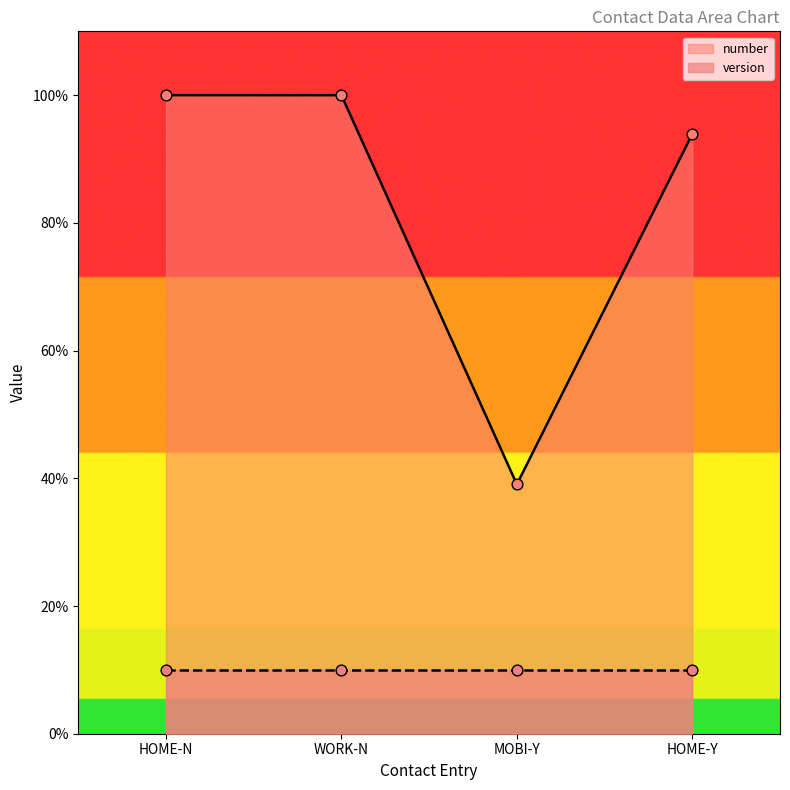

Approximately how many times larger is the value at WORK-N compared to MOBI-Y?

2.6